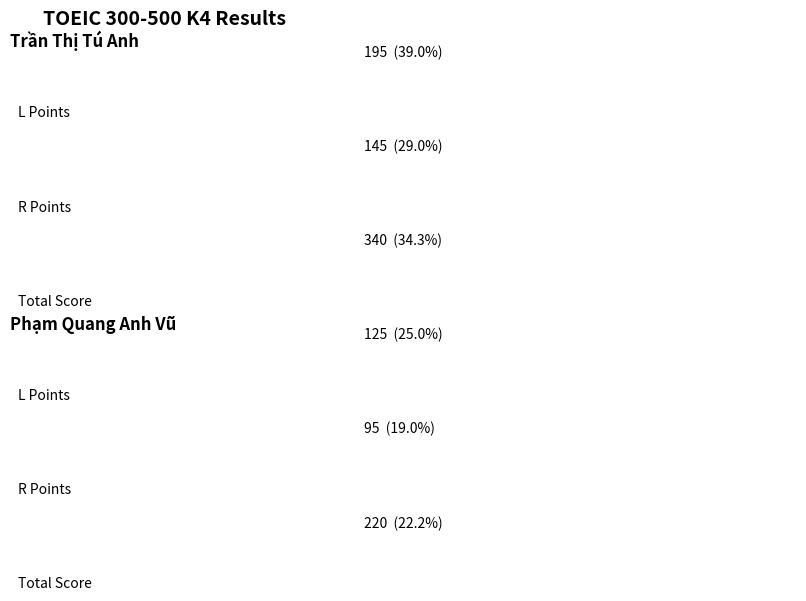

List the labels in order of R Points value, smallest first.

Phạm Quang Anh Vũ, Trần Thị Tú Anh